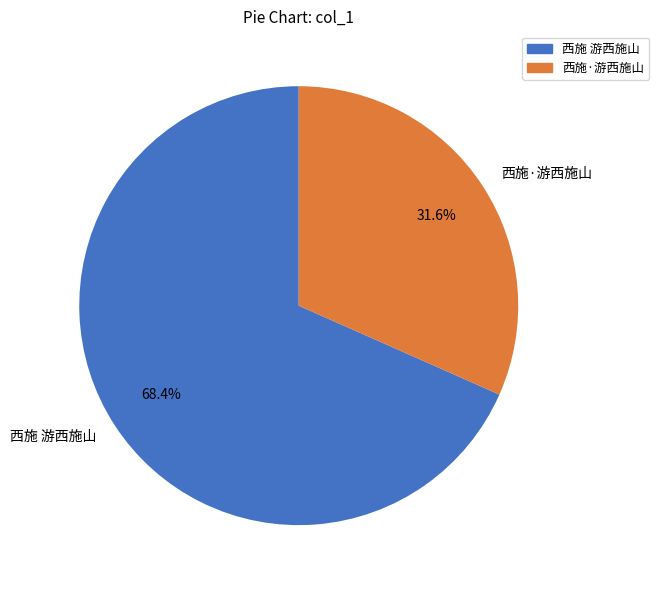

To the nearest percent, what percentage of the pie is 西施·游西施山?

32%